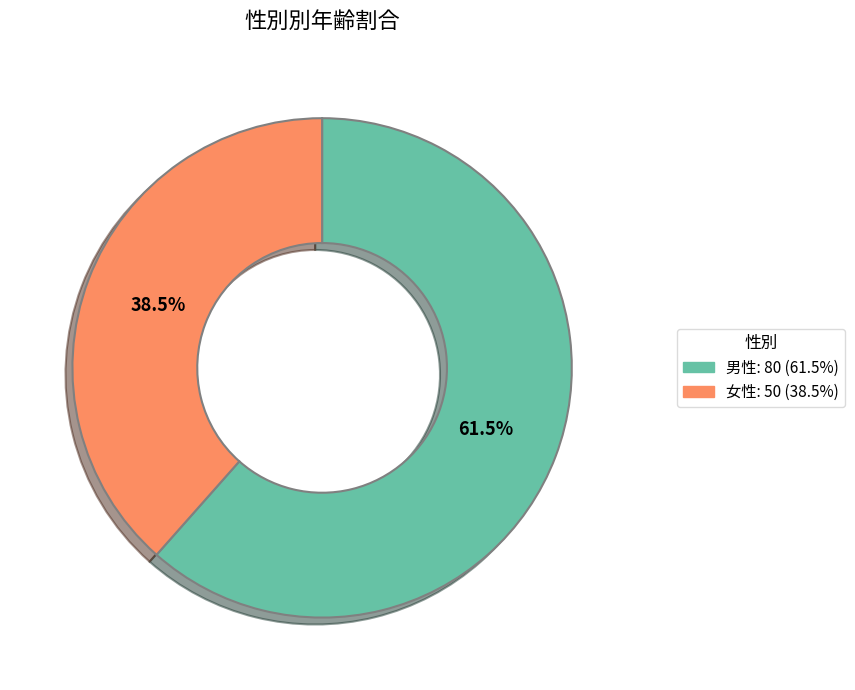

Is there any slice that represents more than half of the pie?

Yes